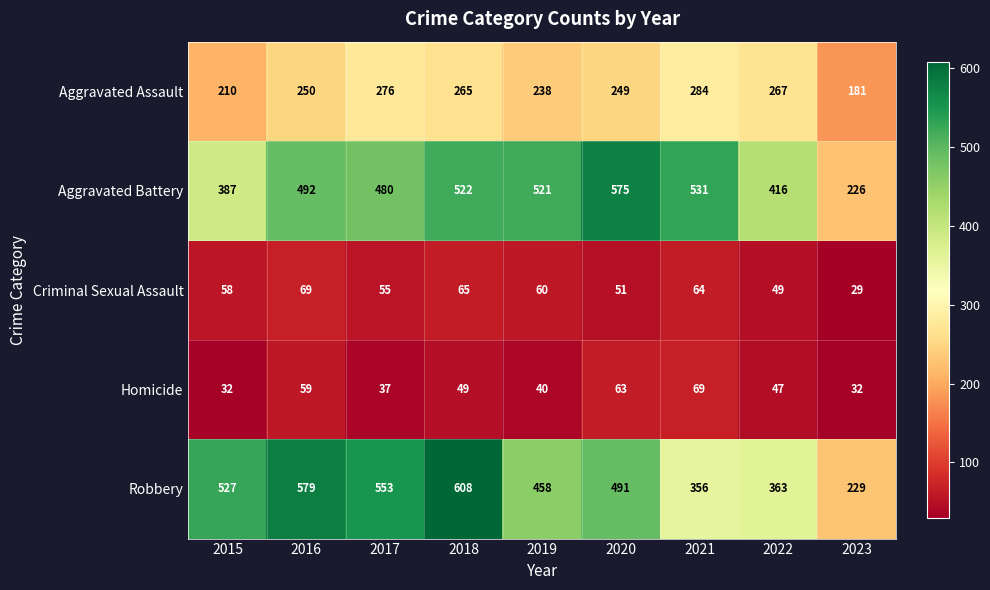

What is the difference between the highest and lowest values at 2022?

369